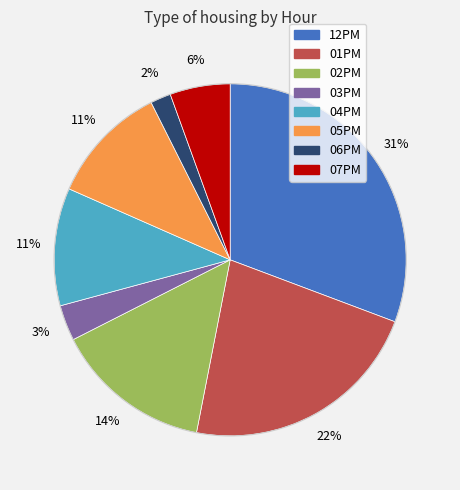

True or false: 07PM accounts for 15% of the total.

False